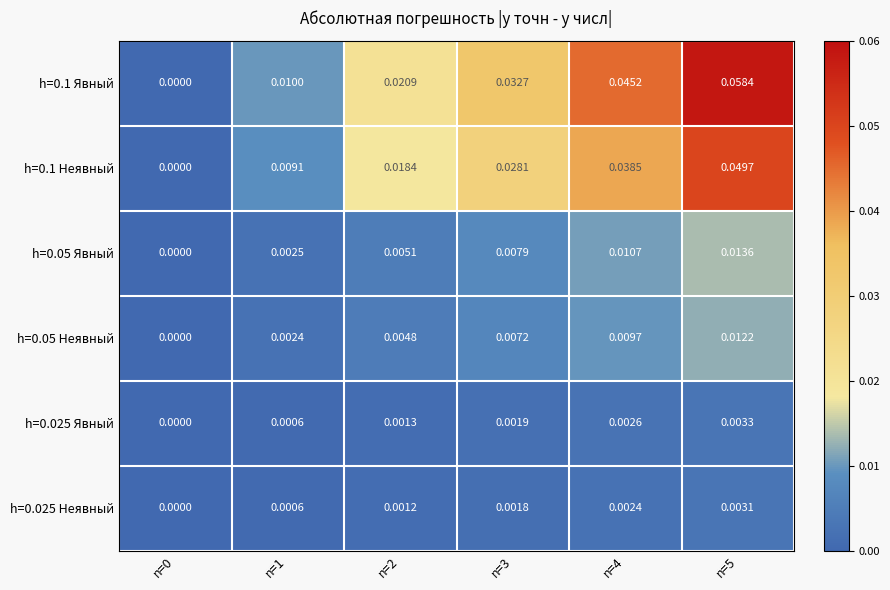

At which category is the sum across all series the highest?

n=5